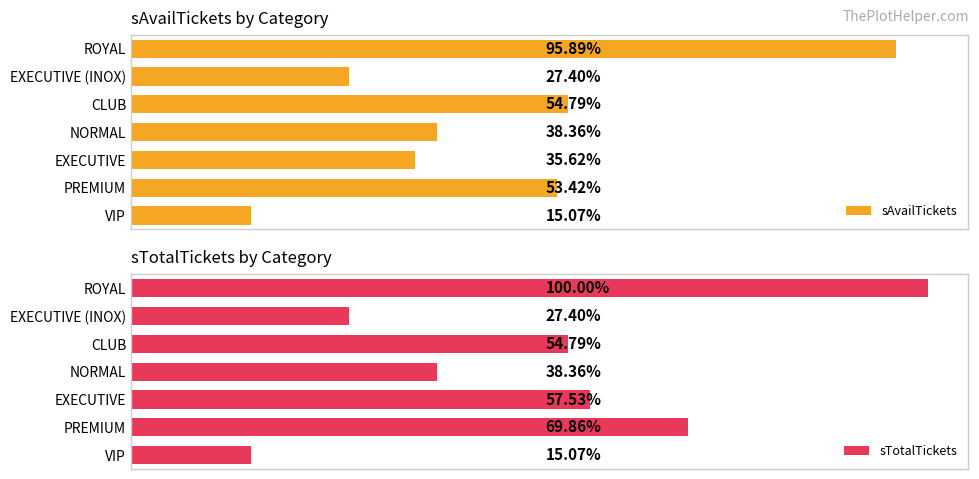

What are all the series names shown in the legend?

sAvailTickets, sTotalTickets